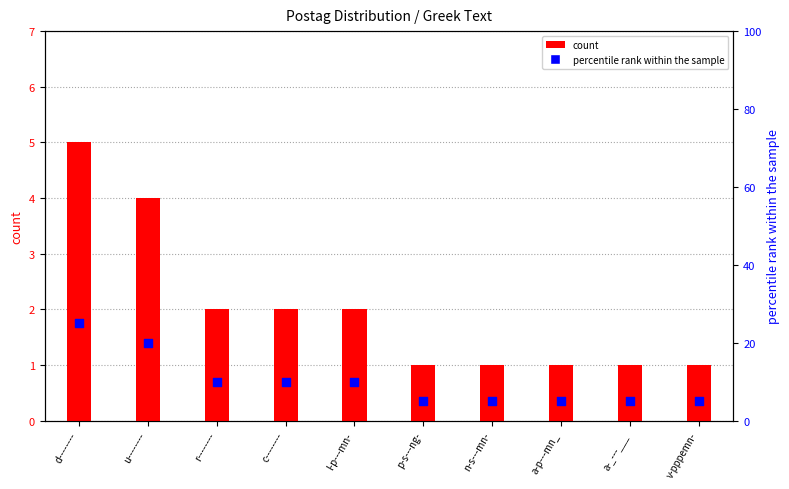

Is the value of percentile rank within the sample at a-_---___ greater than the value of count at l-p---mn-?

Yes